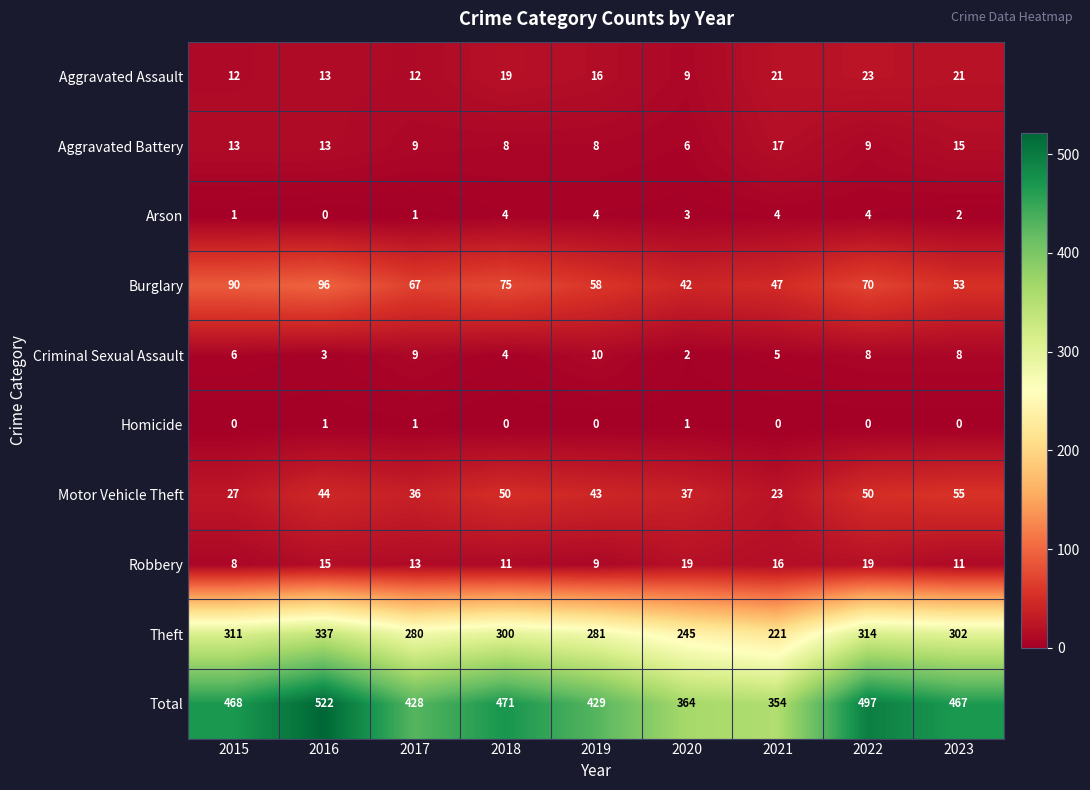

At 2015, list the series in order from smallest to largest.

Homicide, Arson, Criminal Sexual Assault, Robbery, Aggravated Assault, Aggravated Battery, Motor Vehicle Theft, Burglary, Theft, Total